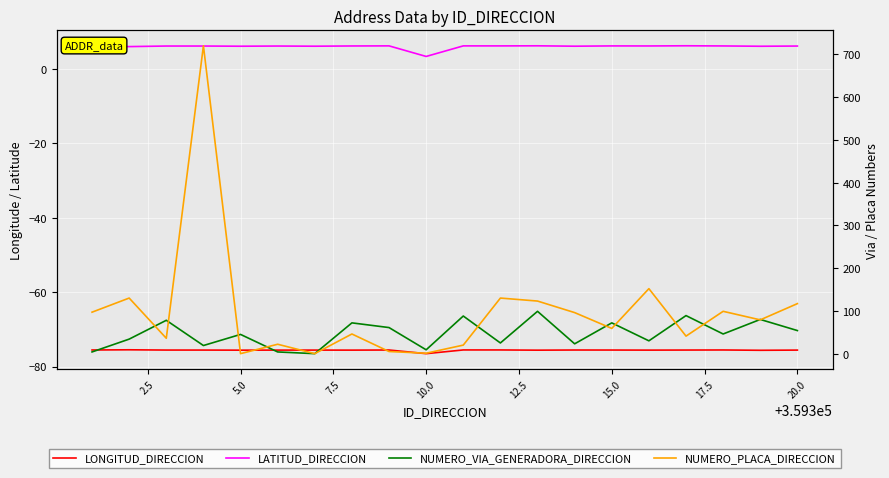

True or false: LATITUD_DIRECCION has more than 0 points higher than both neighbors.

True